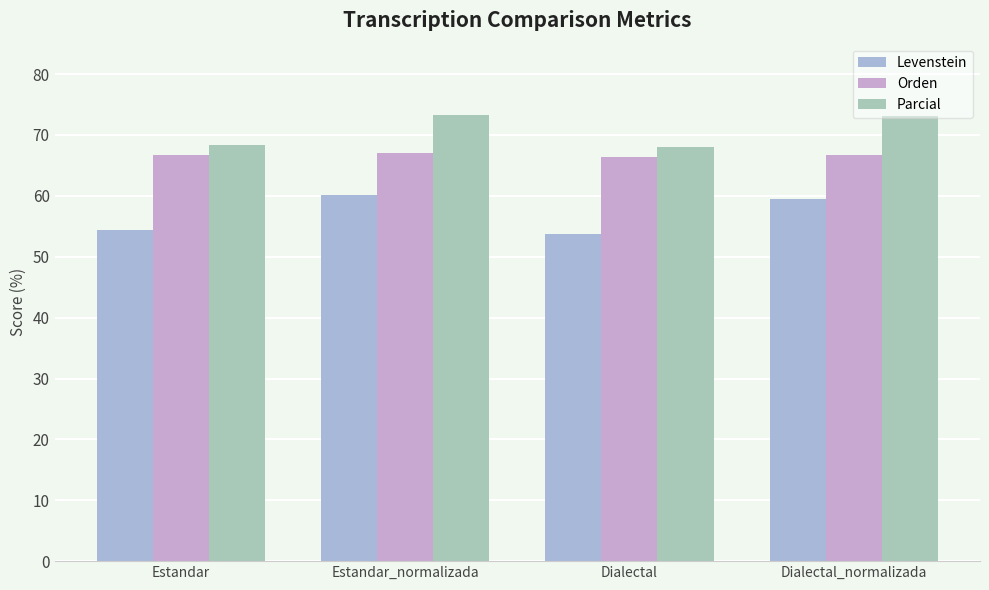

Which series changed the most between Estandar and Dialectal?

Levenstein